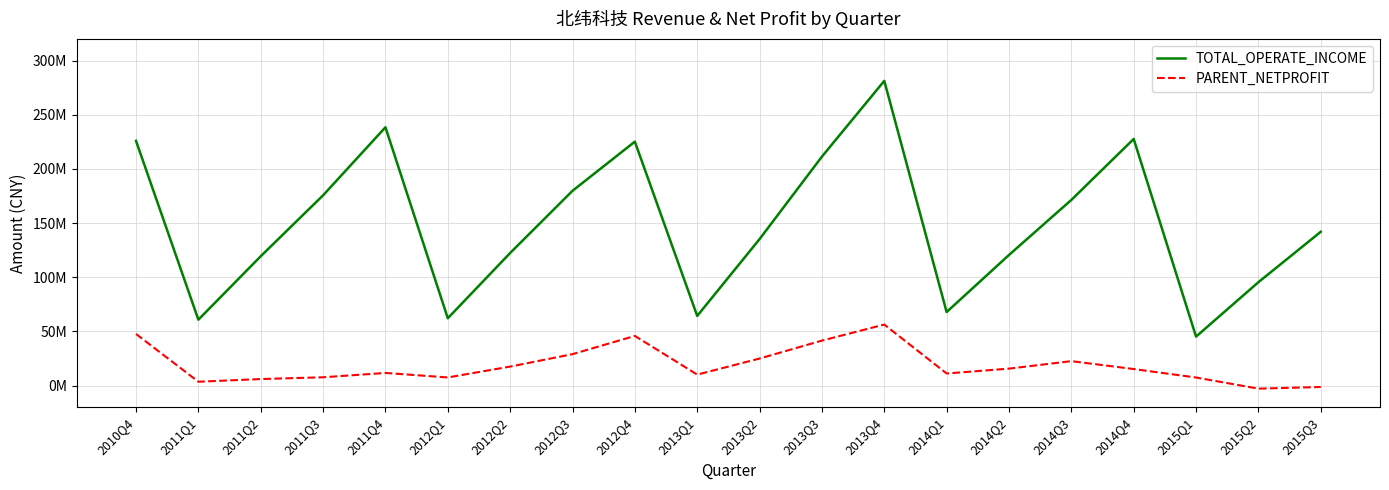

At which category is the sum across all series the highest?

2013Q4